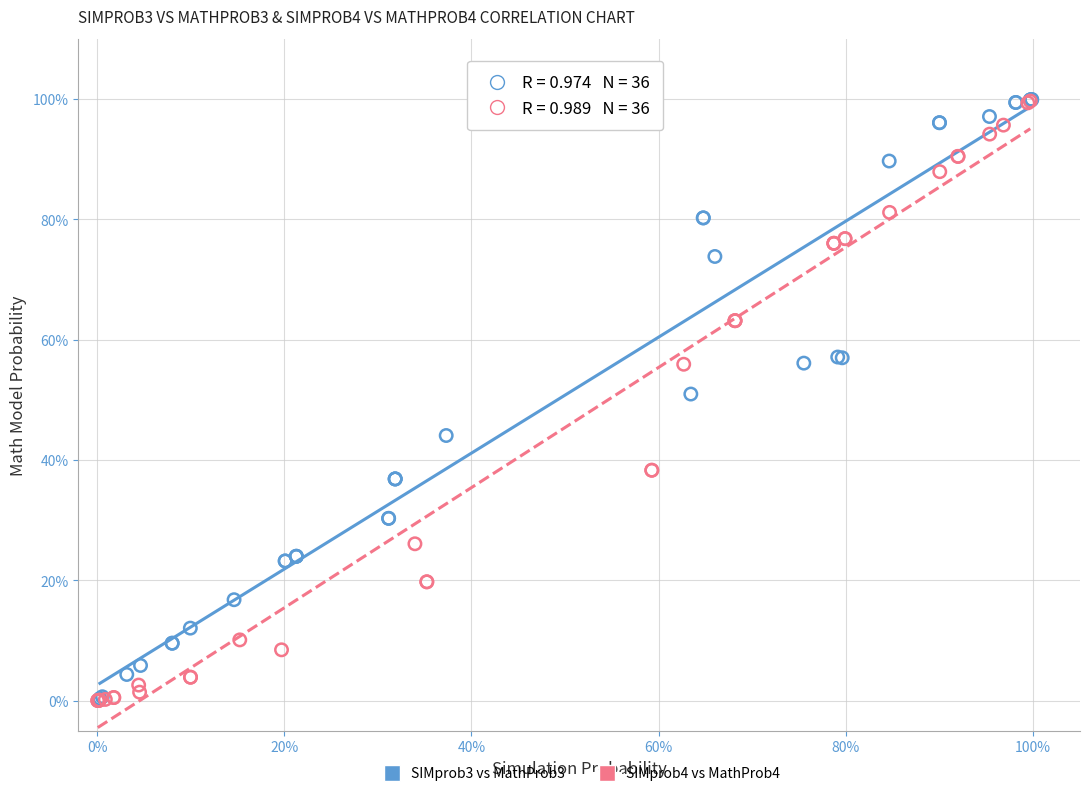

What are all the series names shown in the legend?

SIMprob3 vs MathProb3, SIMprob4 vs MathProb4